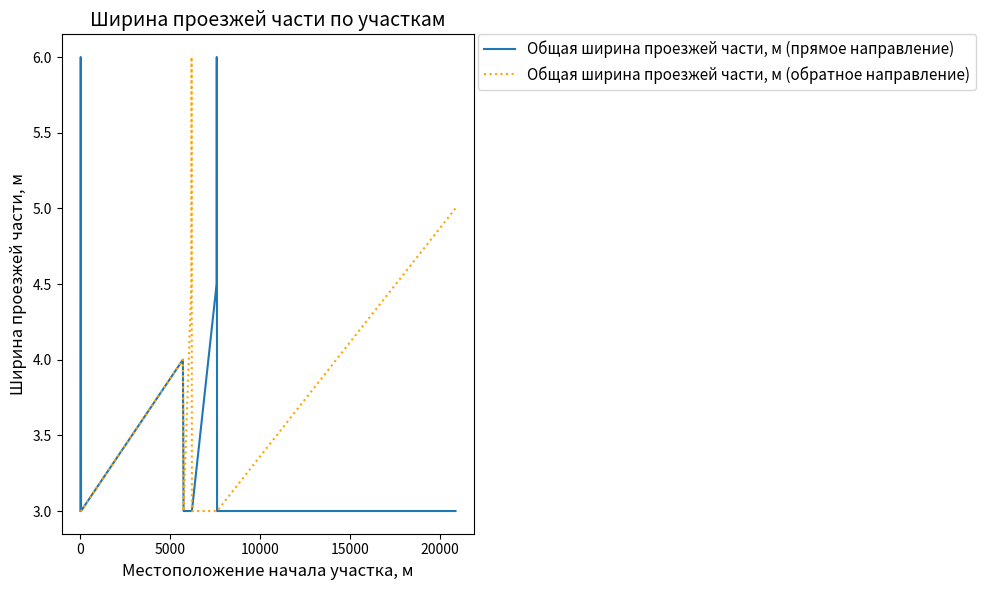

What is the smallest value displayed?

3.0